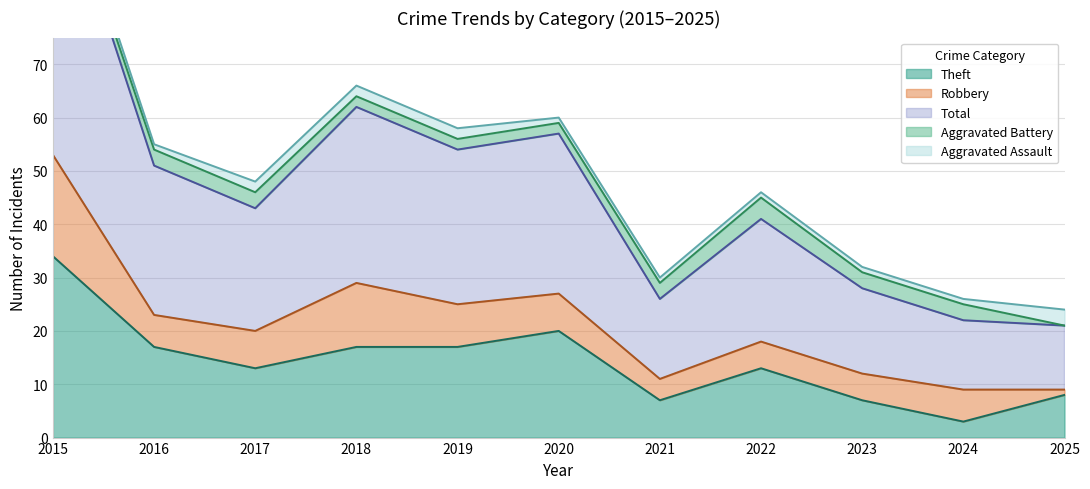

Which series ends up on top after the final intersection of Robbery and Theft?

Theft